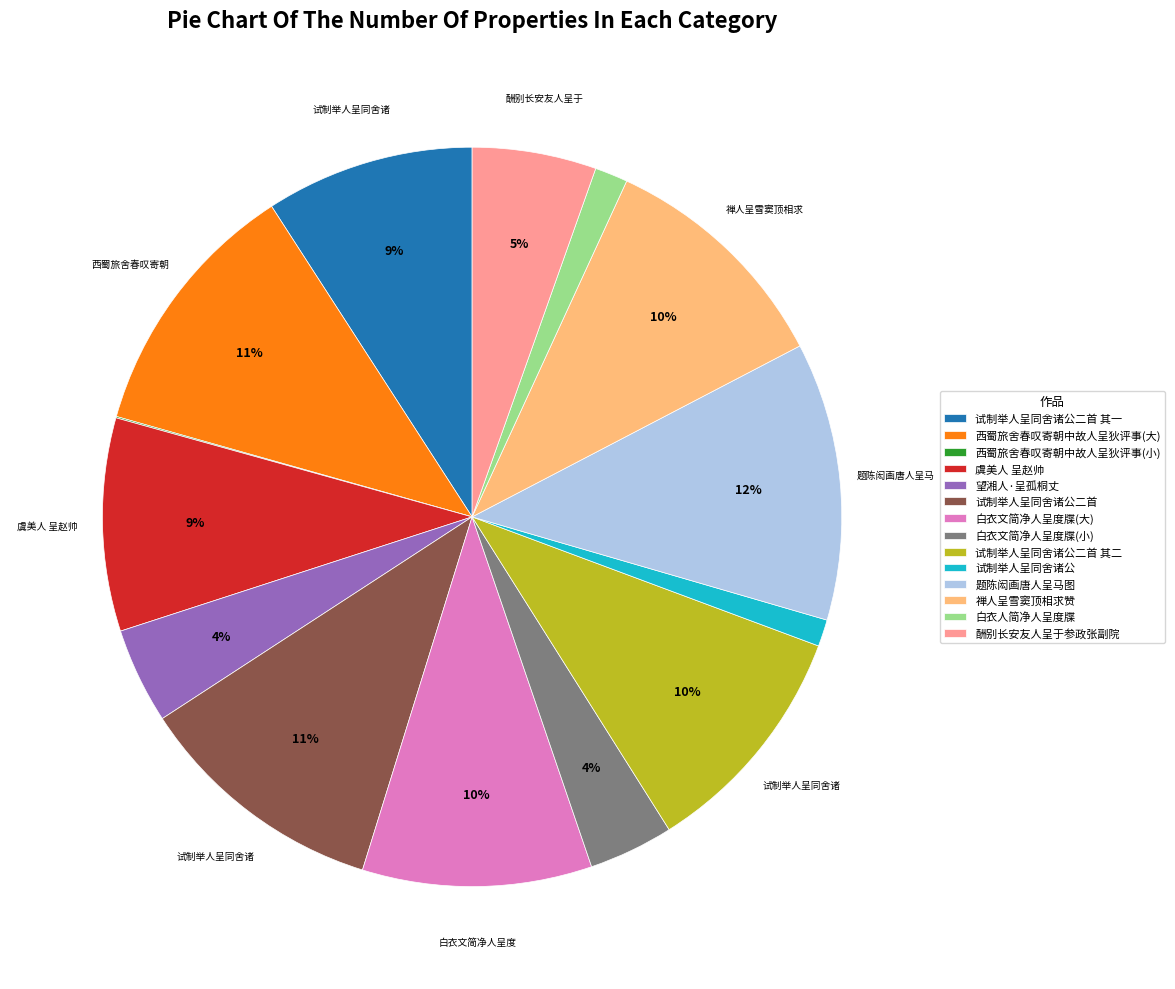

To the nearest percent, what is the difference between the largest and smallest slice percentages?

12%